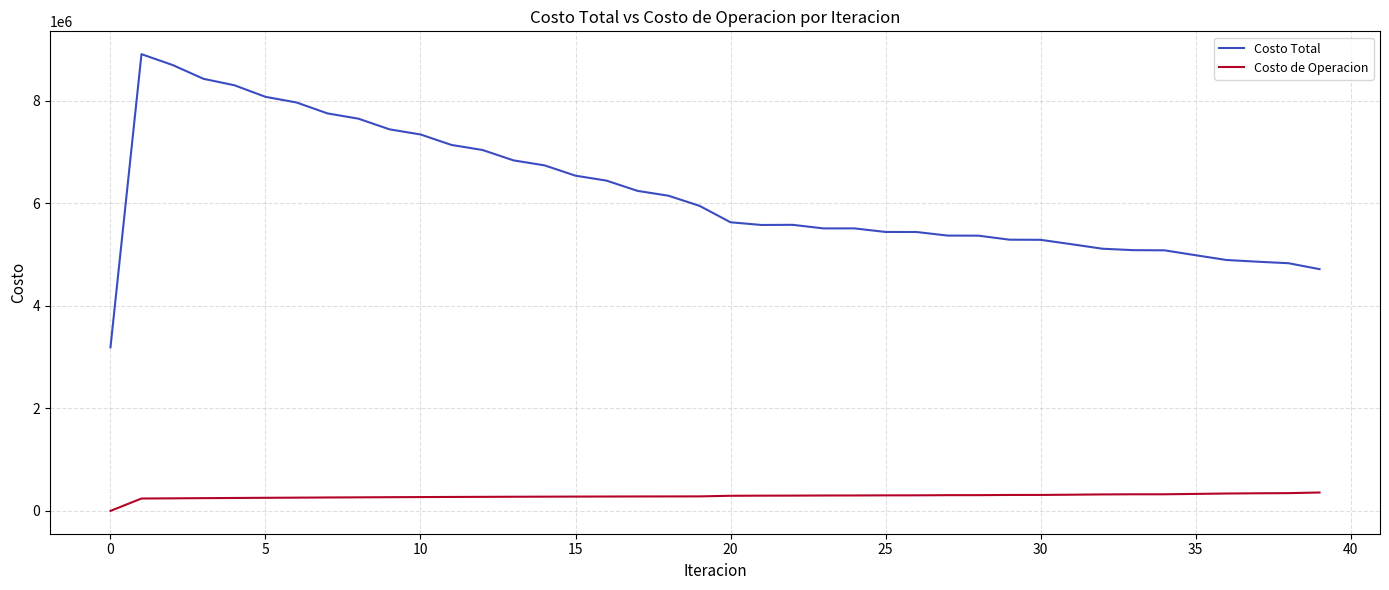

True or false: Costo Total and Costo de Operacion intersect in this chart.

False